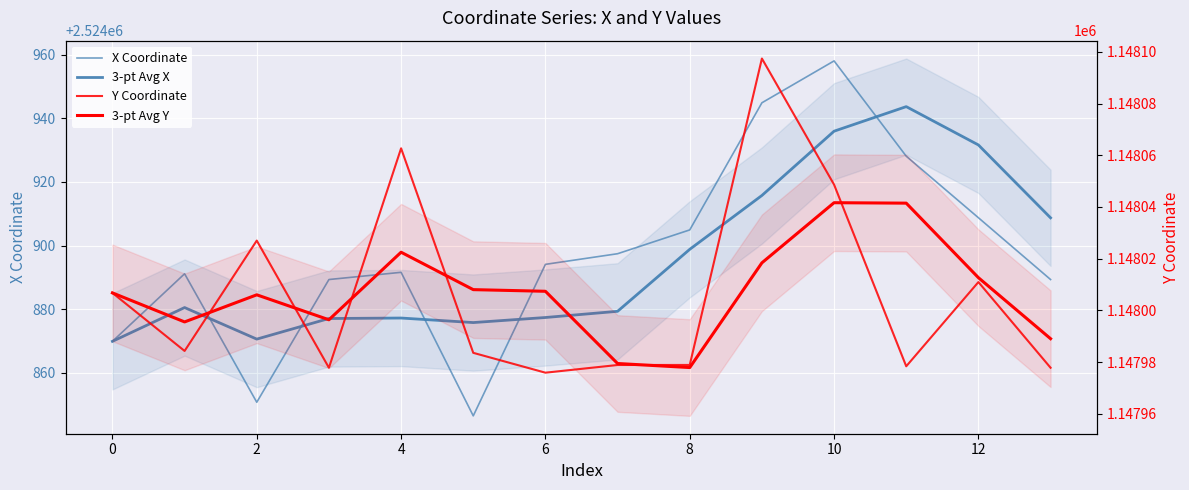

What is the sum of all 3-pt Avg X values?

35348542.2